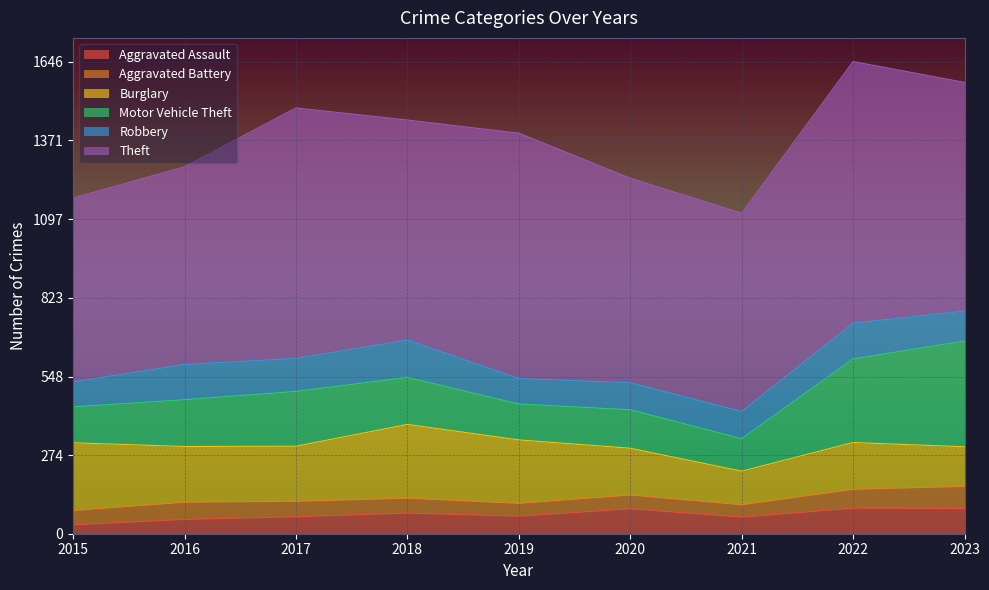

What is the difference between the highest and lowest values at 2016?

639